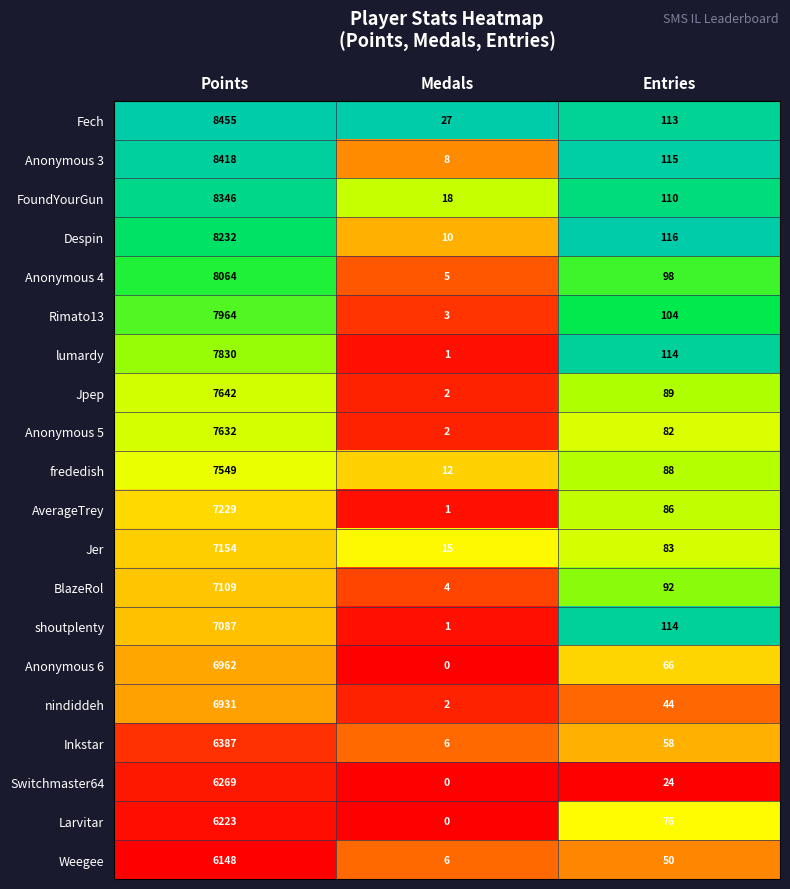

Count the number of categories in the chart.

3